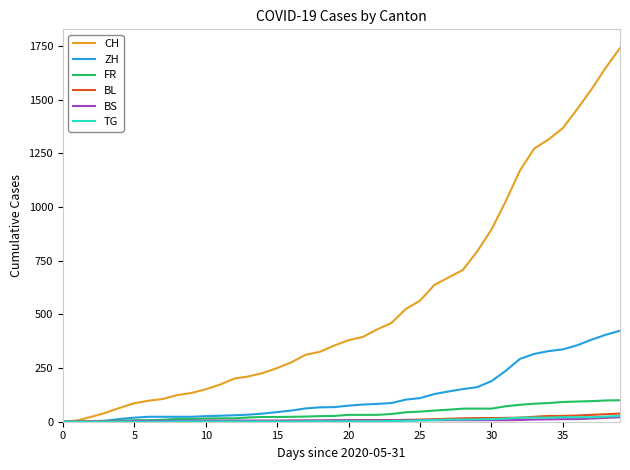

Which series has the widest spread of values?

CH